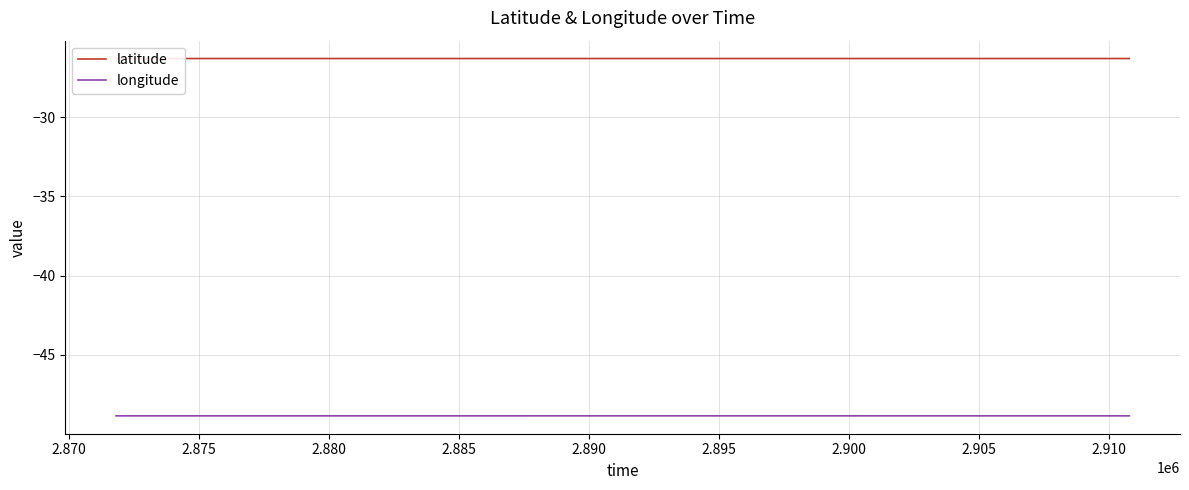

What is the maximum value for longitude?

-48.8